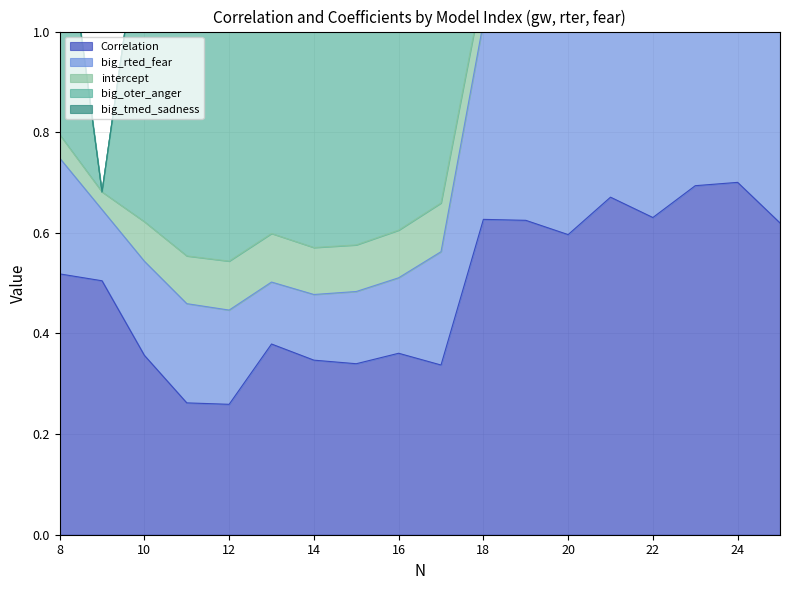

Where is the first local minimum for big_tmed_sadness?

17